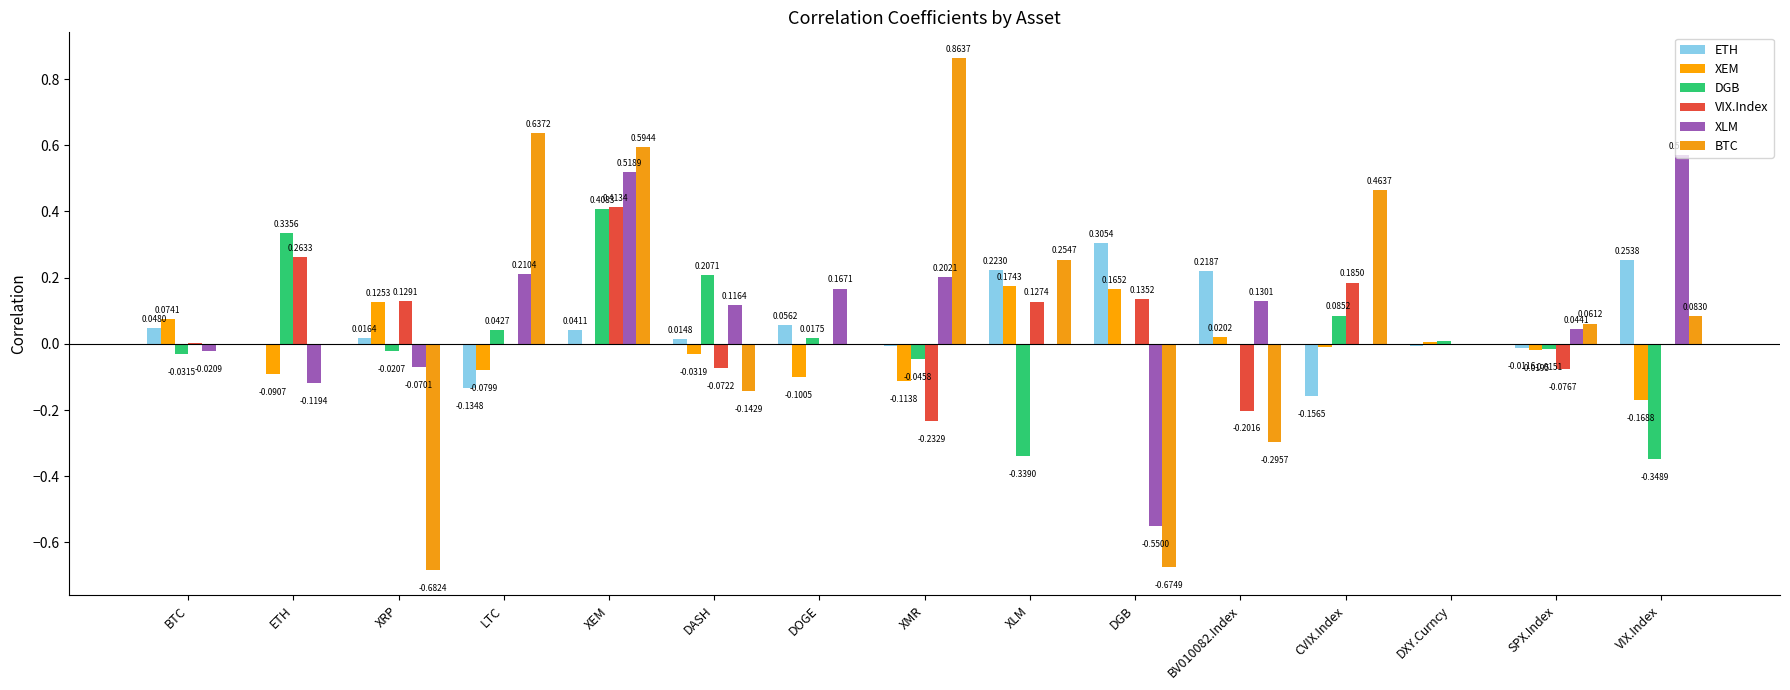

Rank the categories by VIX.Index value from highest to lowest.

XEM, ETH, CVIX.Index, DGB, XRP, XLM, BTC, LTC, VIX.Index, DOGE, DXY.Curncy, DASH, SPX.Index, BV010082.Index, XMR